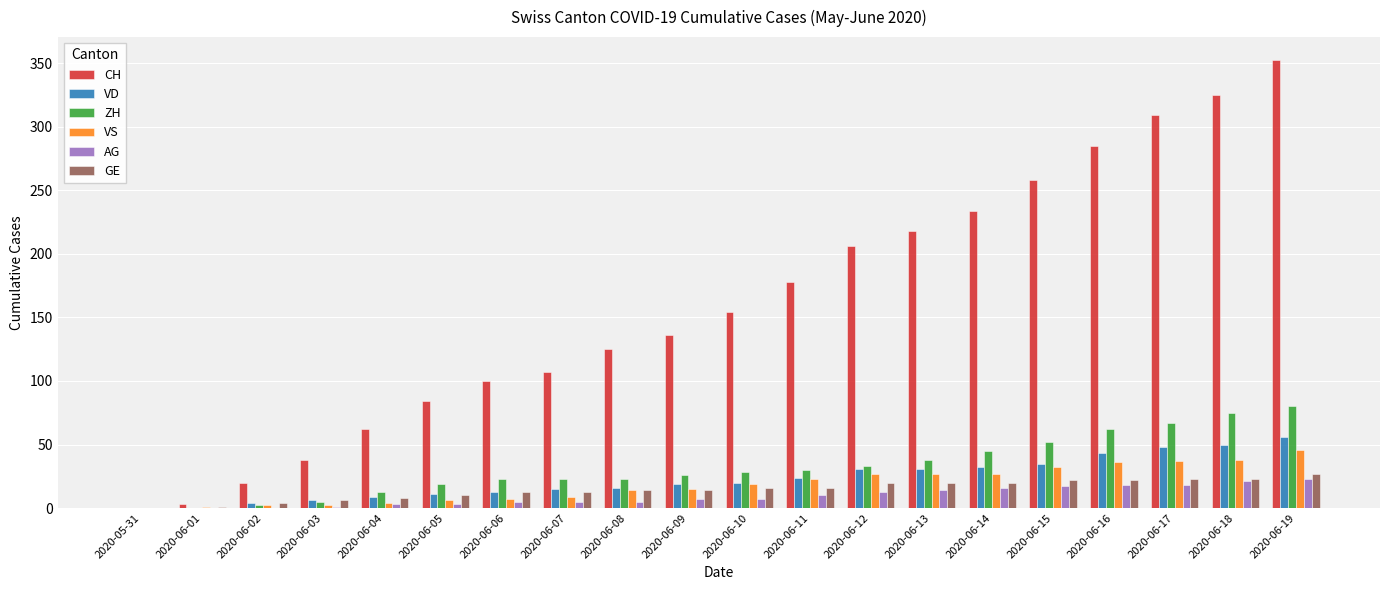

Is the value of ZH at 2020-06-04 greater than the value of VD at 2020-06-12?

No